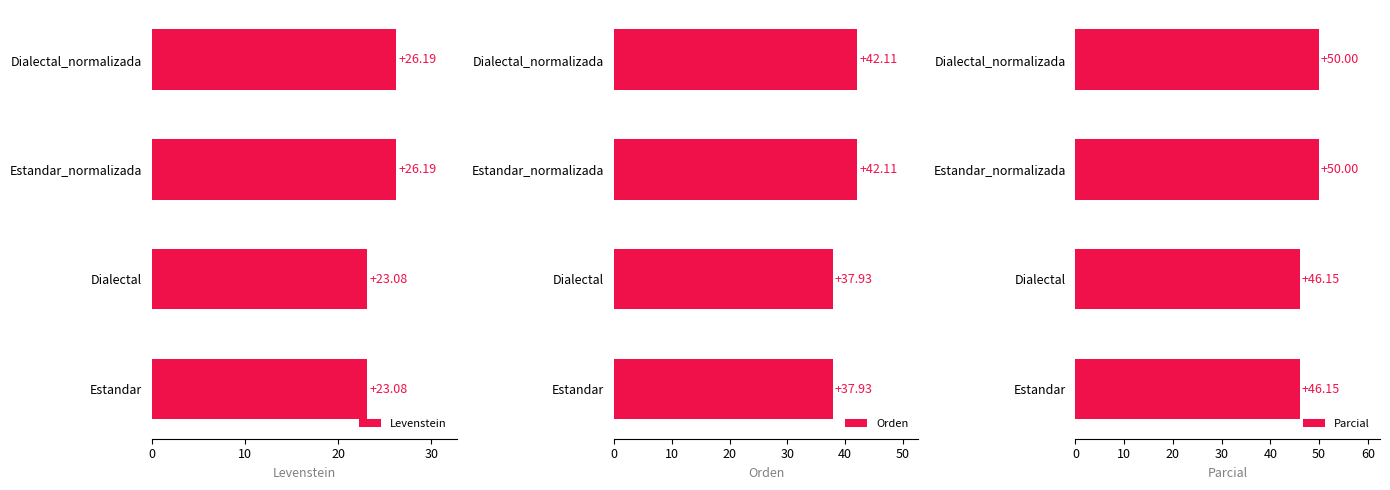

How many data points in Orden are above 42?

2